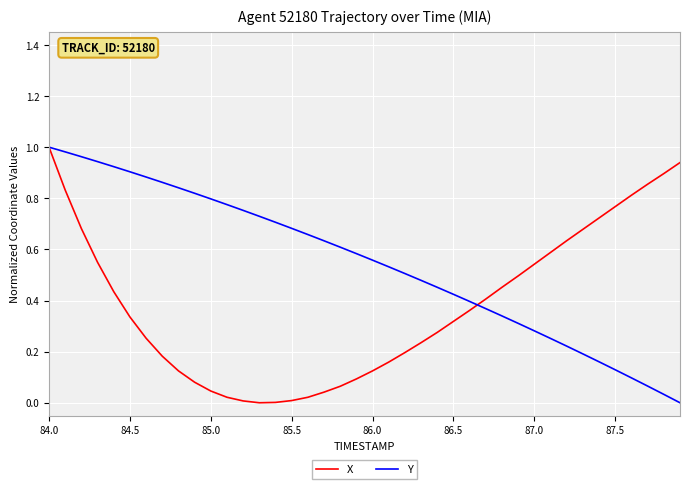

Rank the series by their average value, from lowest to highest.

X, Y